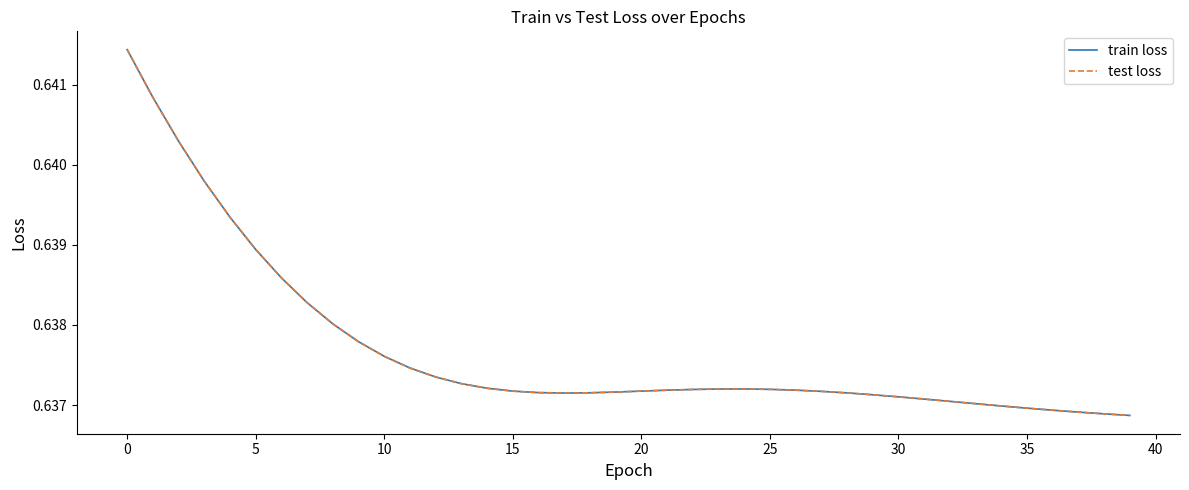

How many interior local valleys does the test loss series have?

1